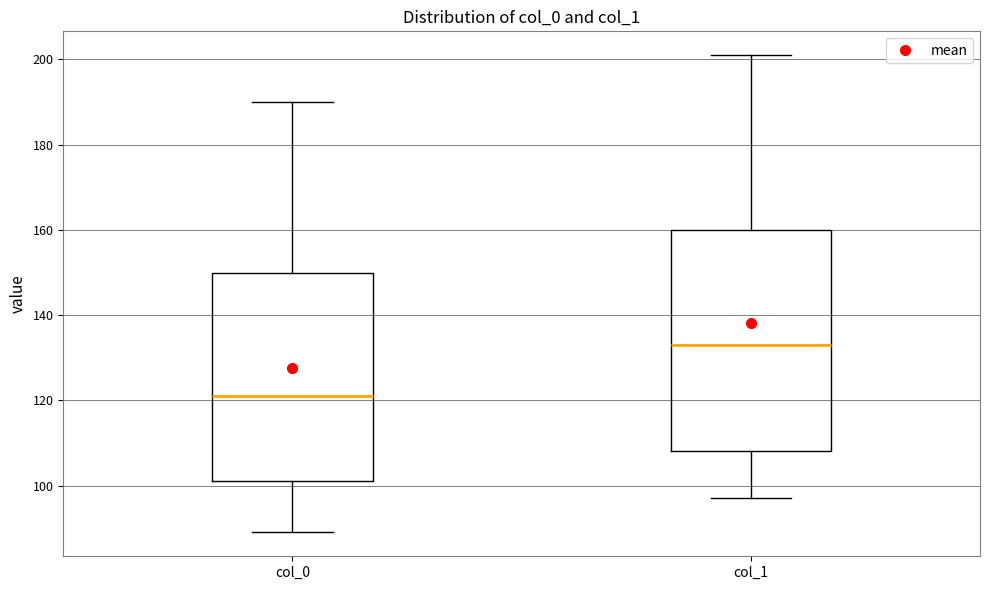

Which box has the highest median line?

col_1